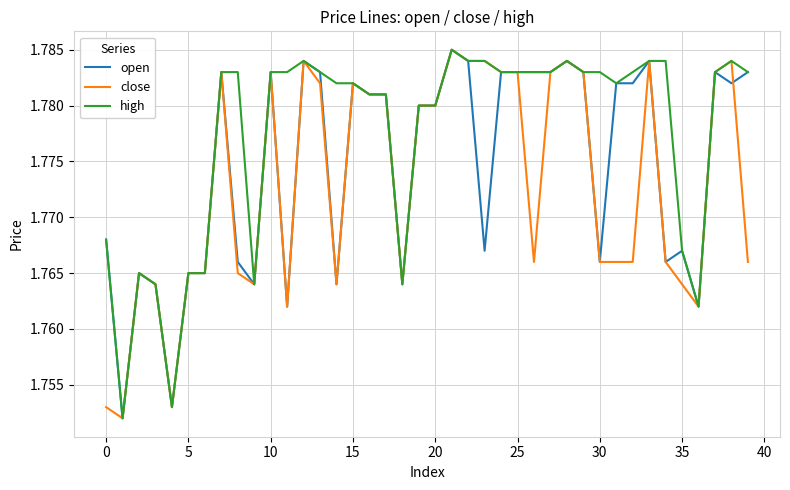

What is the sum of all close values?

70.9